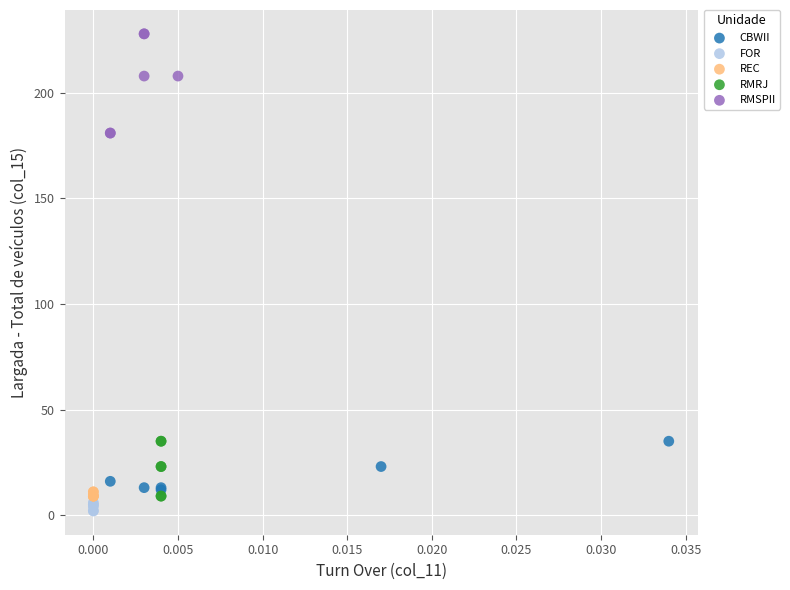

Which series contains the highest Y value?

RMSPII